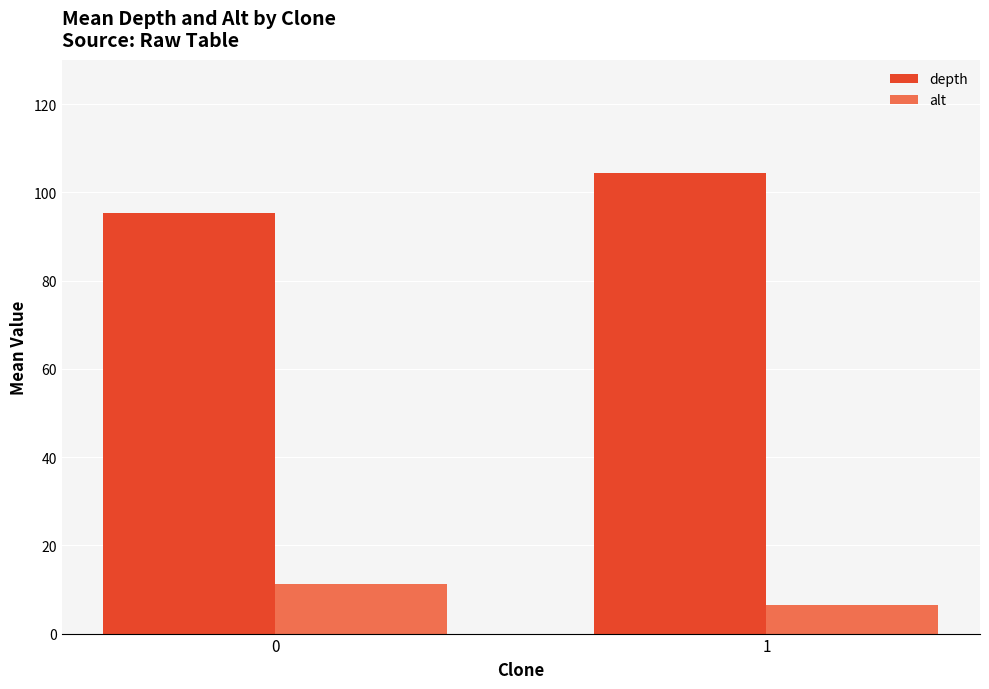

Are the bars grouped side by side (vs. stacked)?

Yes